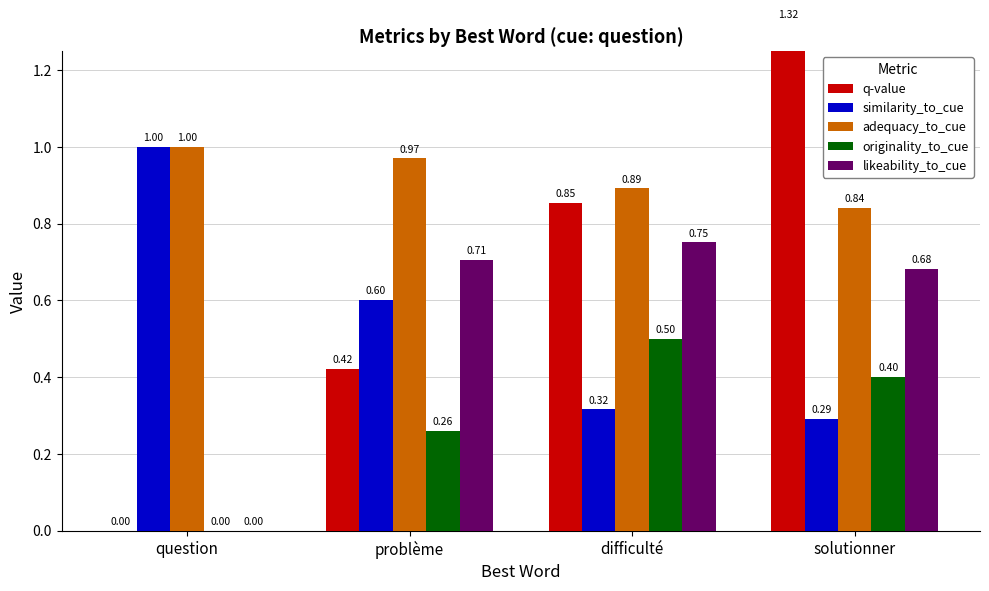

Which series has the largest range (max minus min)?

q-value